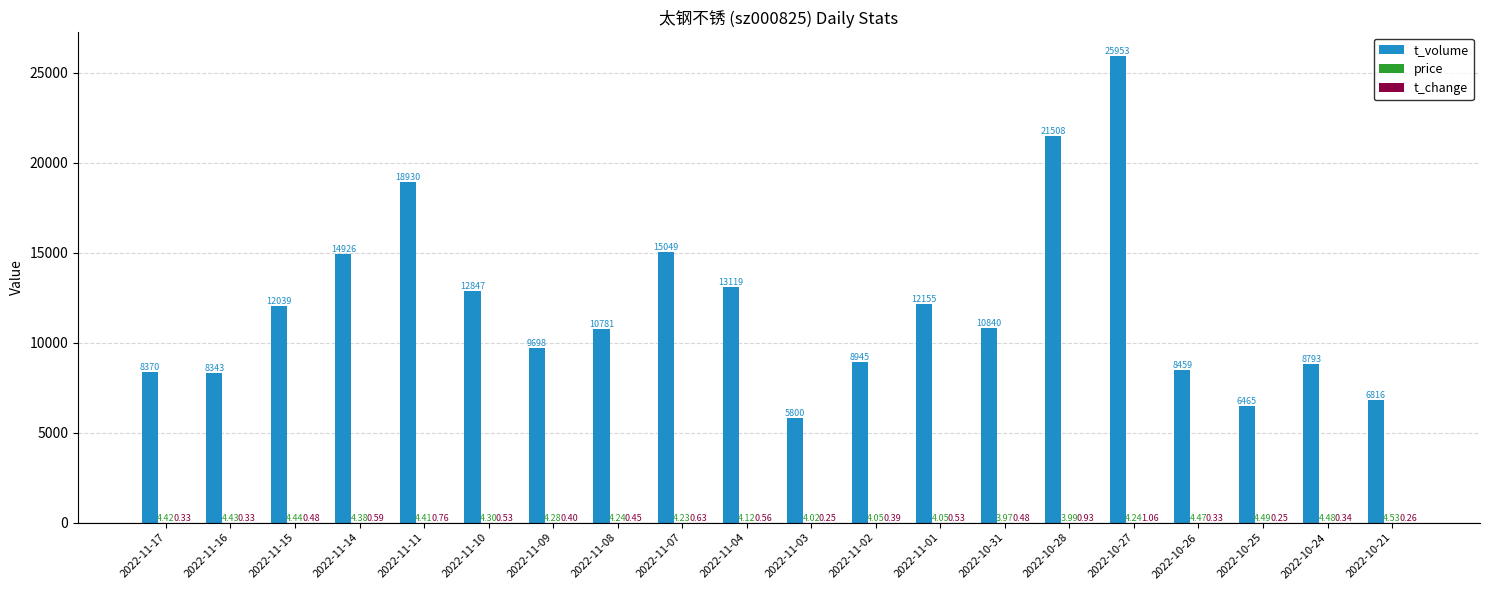

What is the sum of the t_volume values at 2022-11-02 and 2022-10-27?

34898.0